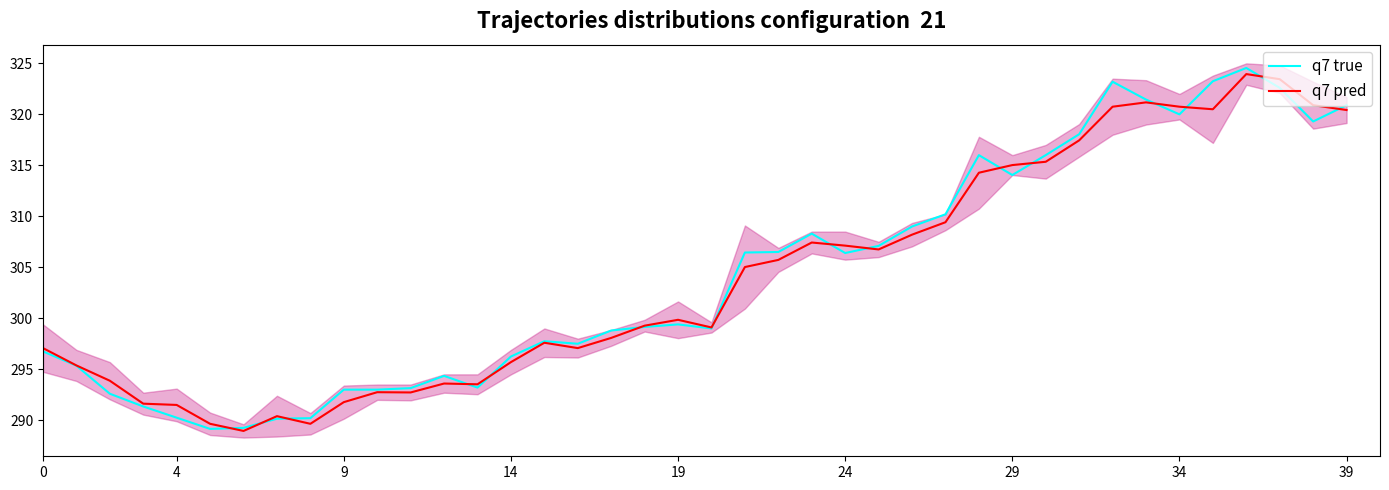

After their last crossing, which series has the higher values: q7 pred or q7 true?

q7 true